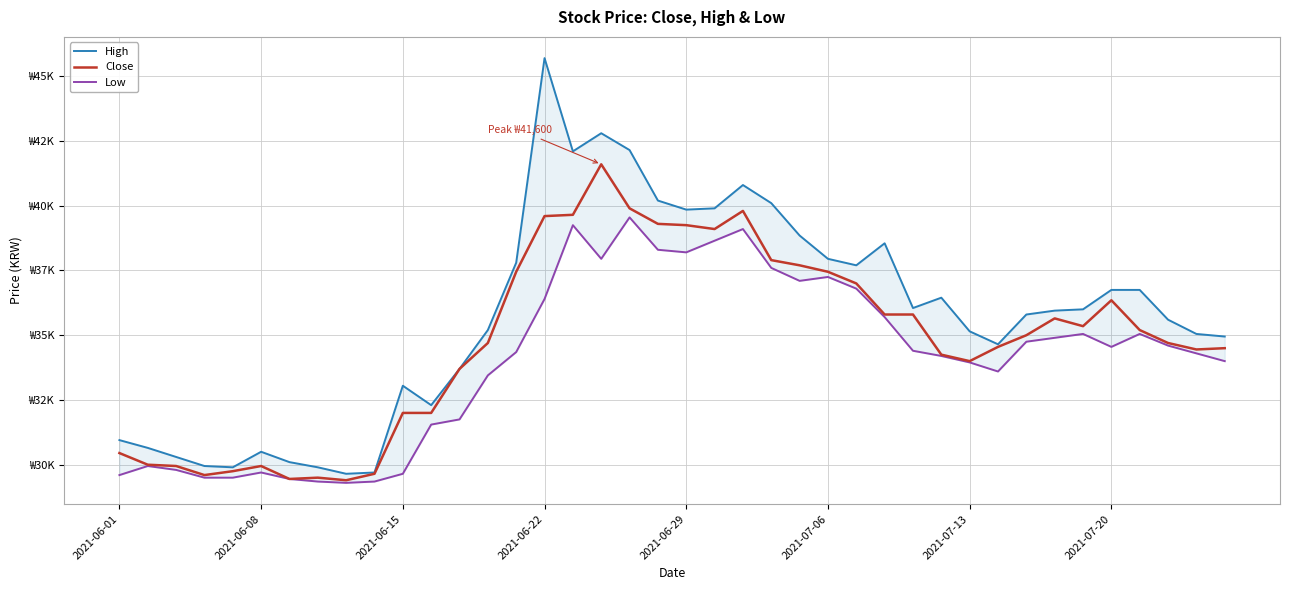

What are all the series names shown in the legend?

High, Close, Low